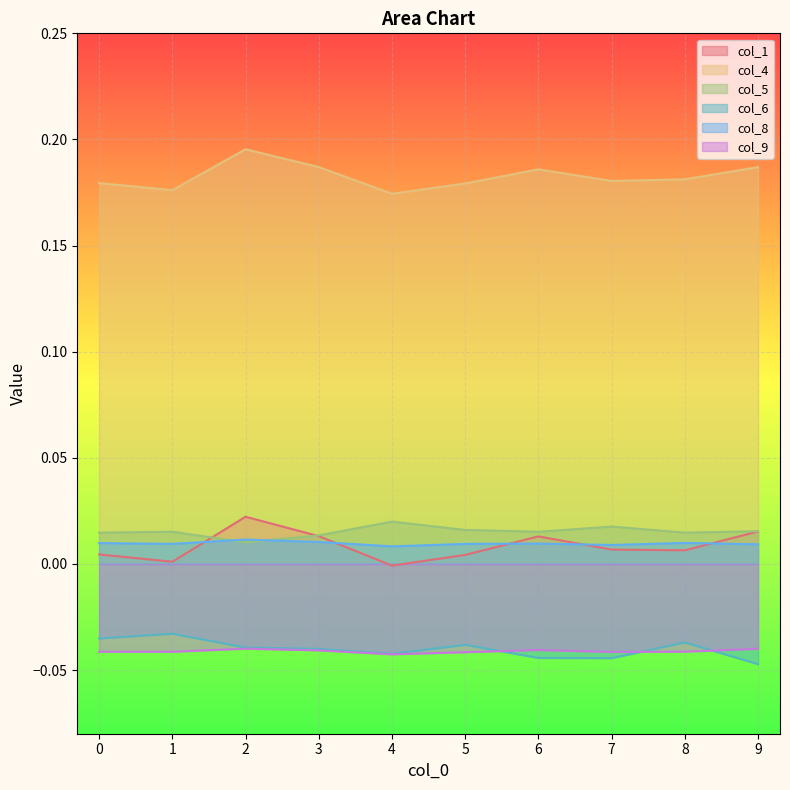

Which series has the largest range (max minus min)?

col_1